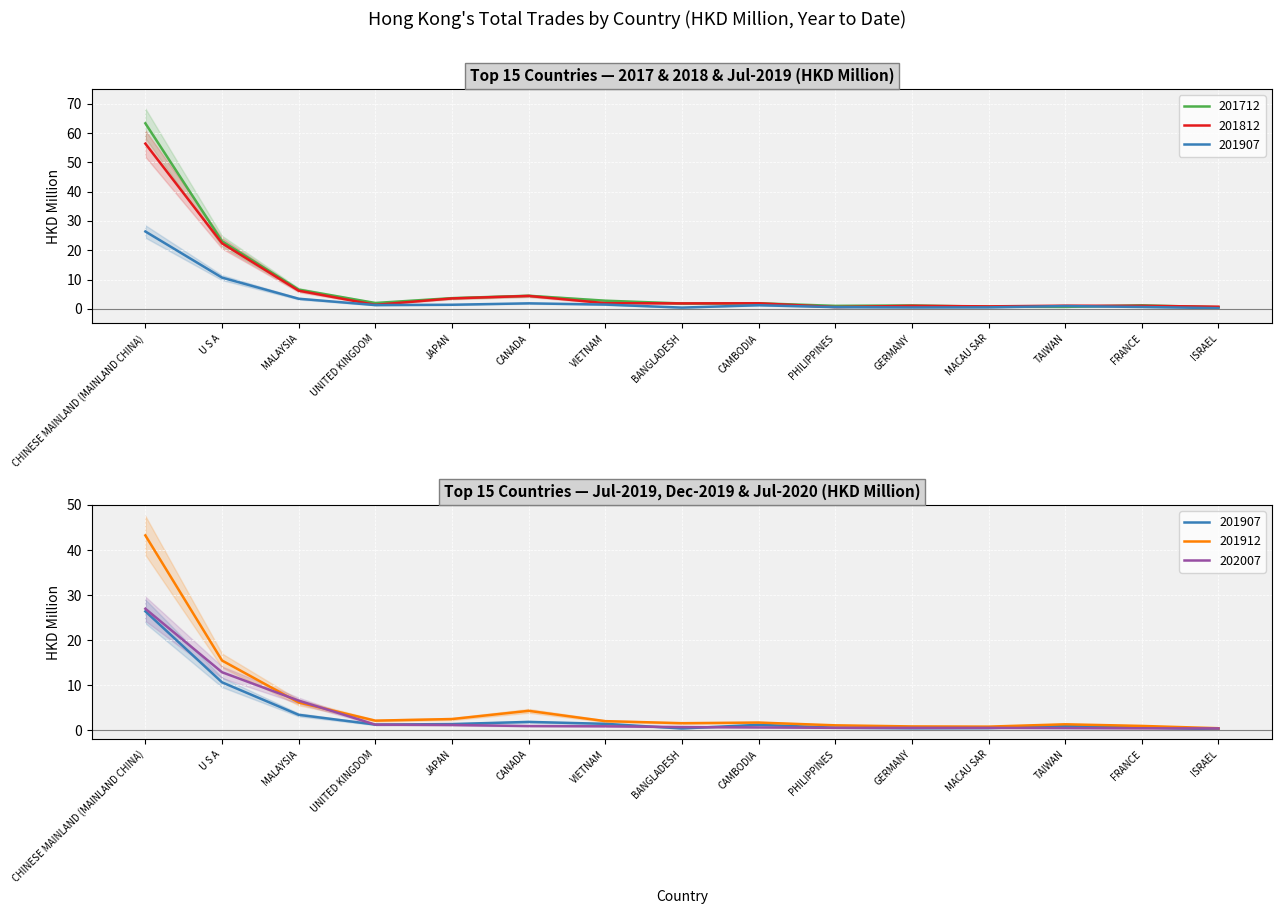

Reading left to right, list all the values displayed in this chart.

201712: CHINESE MAINLAND (MAINLAND CHINA)=63.3	U S A=23.1	MALAYSIA=6.6	UNITED KINGDOM=2.0	JAPAN=3.6	CANADA=4.5	VIETNAM=2.8	BANGLADESH=1.8	CAMBODIA=1.9	PHILIPPINES=1.0	GERMANY=1.2	MACAU SAR=0.7	TAIWAN=0.7	FRANCE=1.2	ISRAEL=0.5
201812: CHINESE MAINLAND (MAINLAND CHINA)=56.4	U S A=22.4	MALAYSIA=6.2	UNITED KINGDOM=1.4	JAPAN=3.5	CANADA=4.4	VIETNAM=1.9	BANGLADESH=1.9	CAMBODIA=1.9	PHILIPPINES=0.6	GERMANY=1.0	MACAU SAR=0.8	TAIWAN=1.1	FRANCE=1.0	ISRAEL=0.7
201907: CHINESE MAINLAND (MAINLAND CHINA)=26.4	U S A=10.7	MALAYSIA=3.4	UNITED KINGDOM=1.3	JAPAN=1.4	CANADA=1.9	VIETNAM=1.4	BANGLADESH=0.4	CAMBODIA=1.2	PHILIPPINES=0.6	GERMANY=0.5	MACAU SAR=0.5	TAIWAN=0.9	FRANCE=0.6	ISRAEL=0.2
201912: CHINESE MAINLAND (MAINLAND CHINA)=43.2	U S A=15.5	MALAYSIA=6.2	UNITED KINGDOM=2.2	JAPAN=2.5	CANADA=4.3	VIETNAM=2.0	BANGLADESH=1.6	CAMBODIA=1.7	PHILIPPINES=1.1	GERMANY=0.9	MACAU SAR=0.8	TAIWAN=1.3	FRANCE=1.0	ISRAEL=0.5
202007: CHINESE MAINLAND (MAINLAND CHINA)=27.0	U S A=12.9	MALAYSIA=6.6	UNITED KINGDOM=1.3	JAPAN=1.2	CANADA=1.0	VIETNAM=0.9	BANGLADESH=0.7	CAMBODIA=0.7	PHILIPPINES=0.6	GERMANY=0.6	MACAU SAR=0.6	TAIWAN=0.5	FRANCE=0.5	ISRAEL=0.4